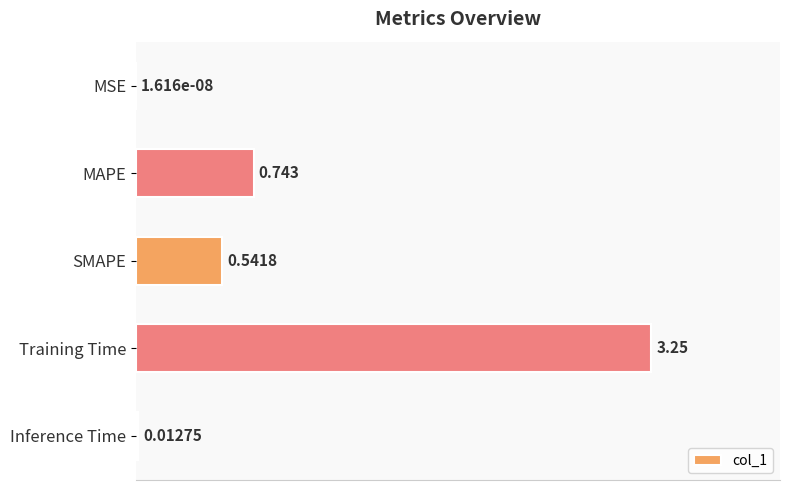

Which has a higher value, MSE or SMAPE?

SMAPE